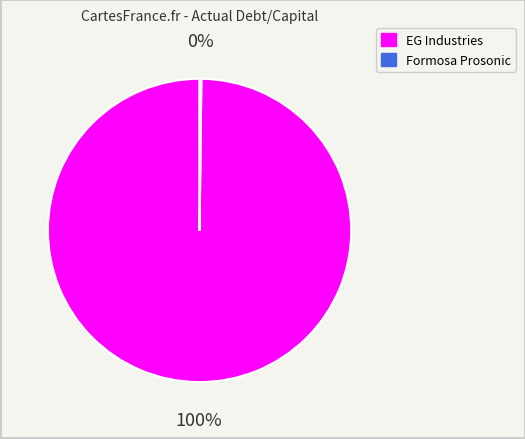

To the nearest percent, what is the average slice percentage?

50%